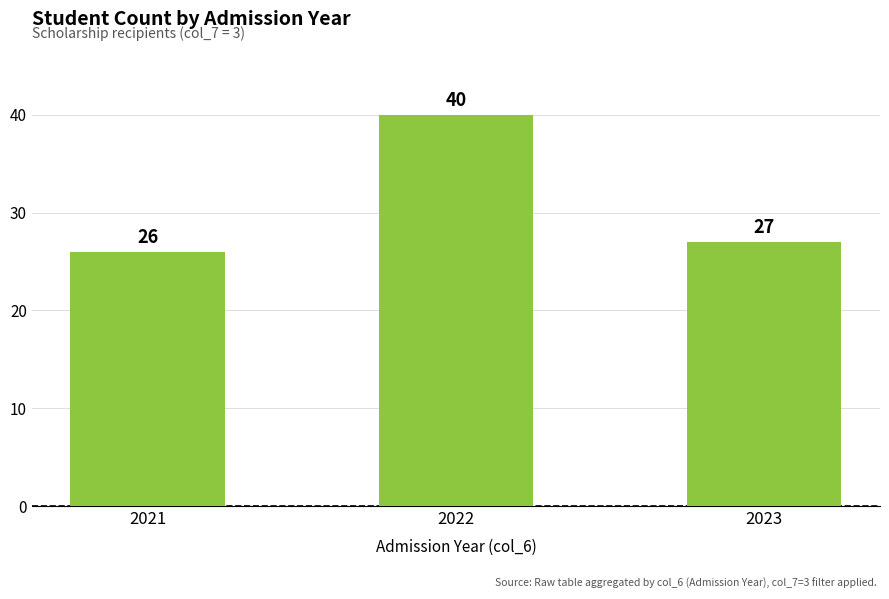

What is the approximate value at 2021, to the nearest 10?

30